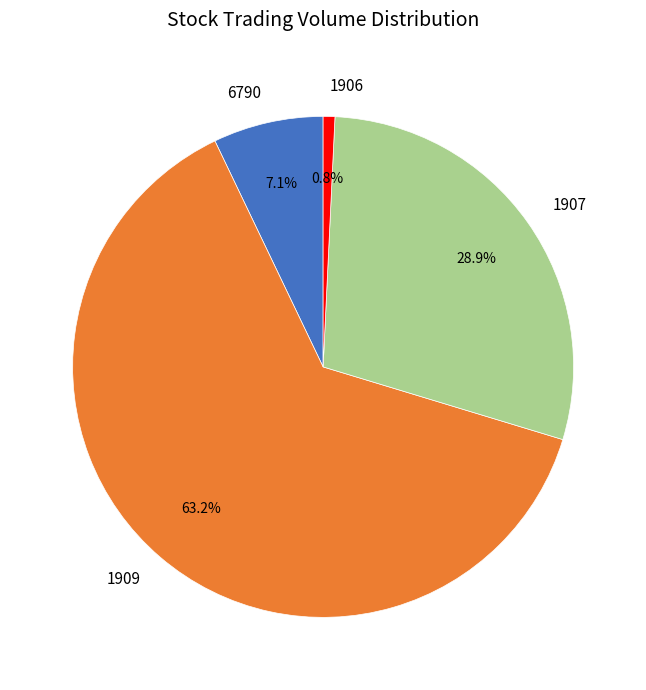

What is the ratio of the value at 1909 to the value at 6790?

8.9